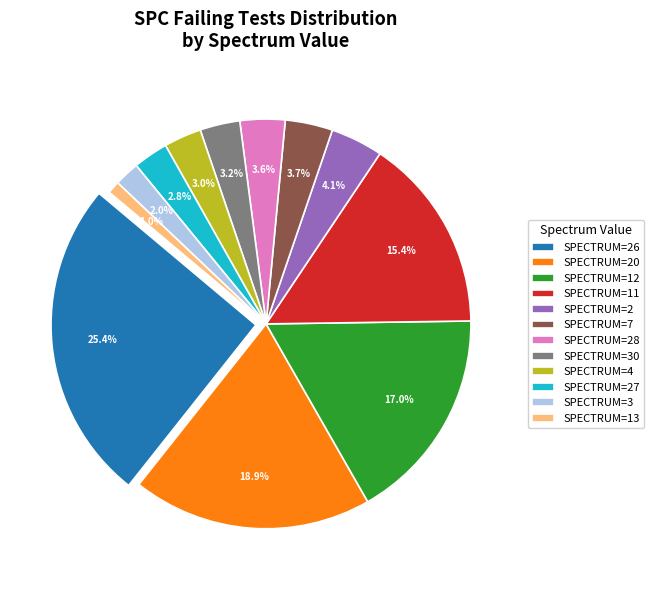

What is the largest slice in the pie chart?

26